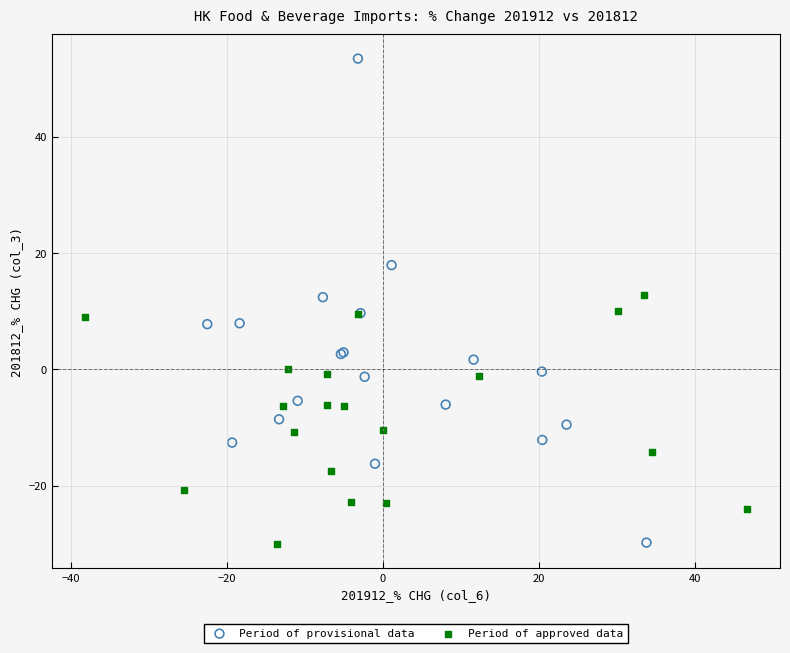

Which series contains the highest Y value?

Period of provisional data